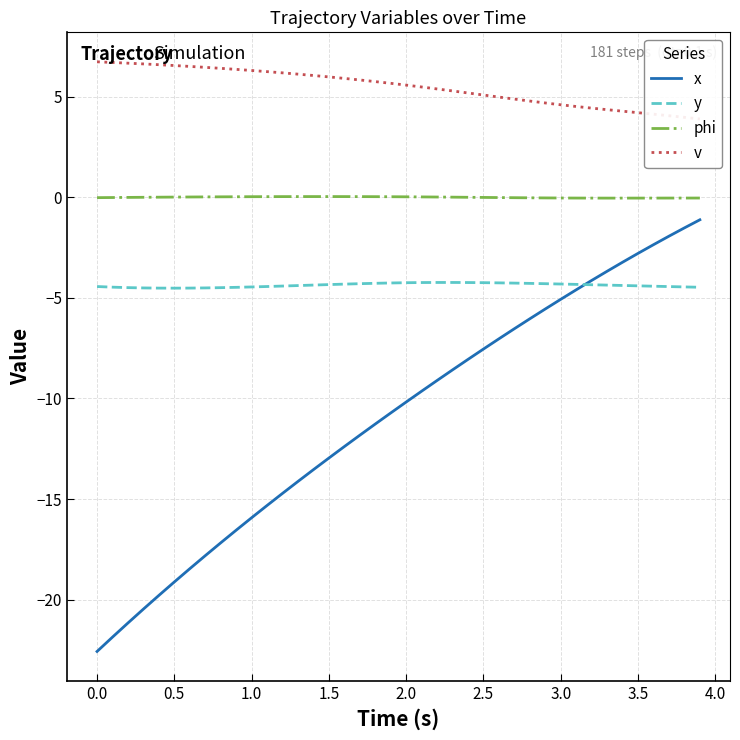

Count the number of categories in the chart.

40